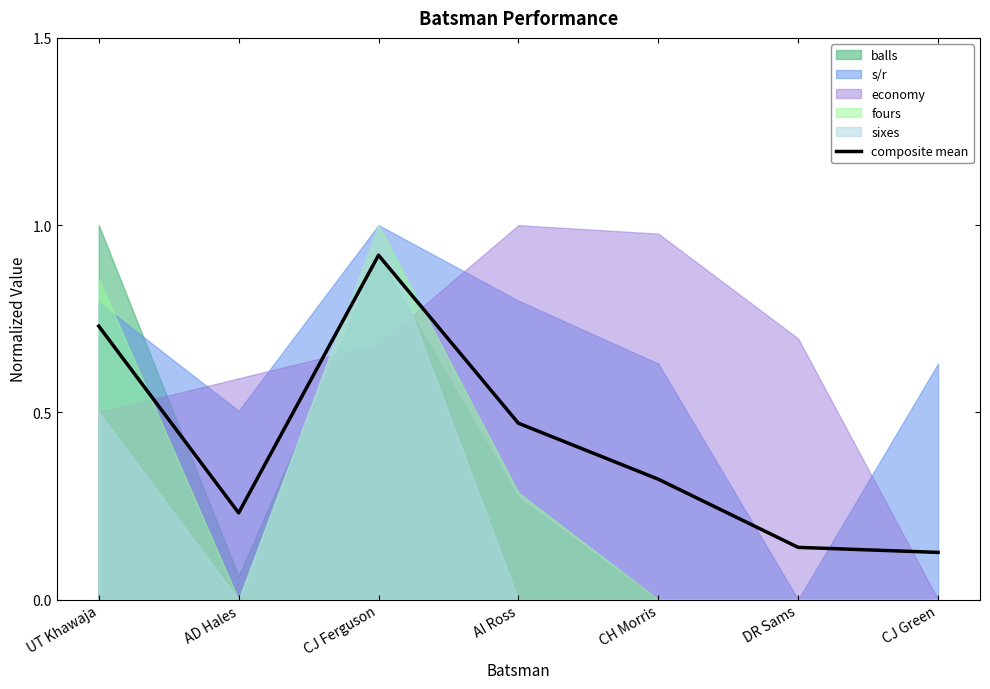

Between AI Ross and CJ Green, which is larger?

AI Ross